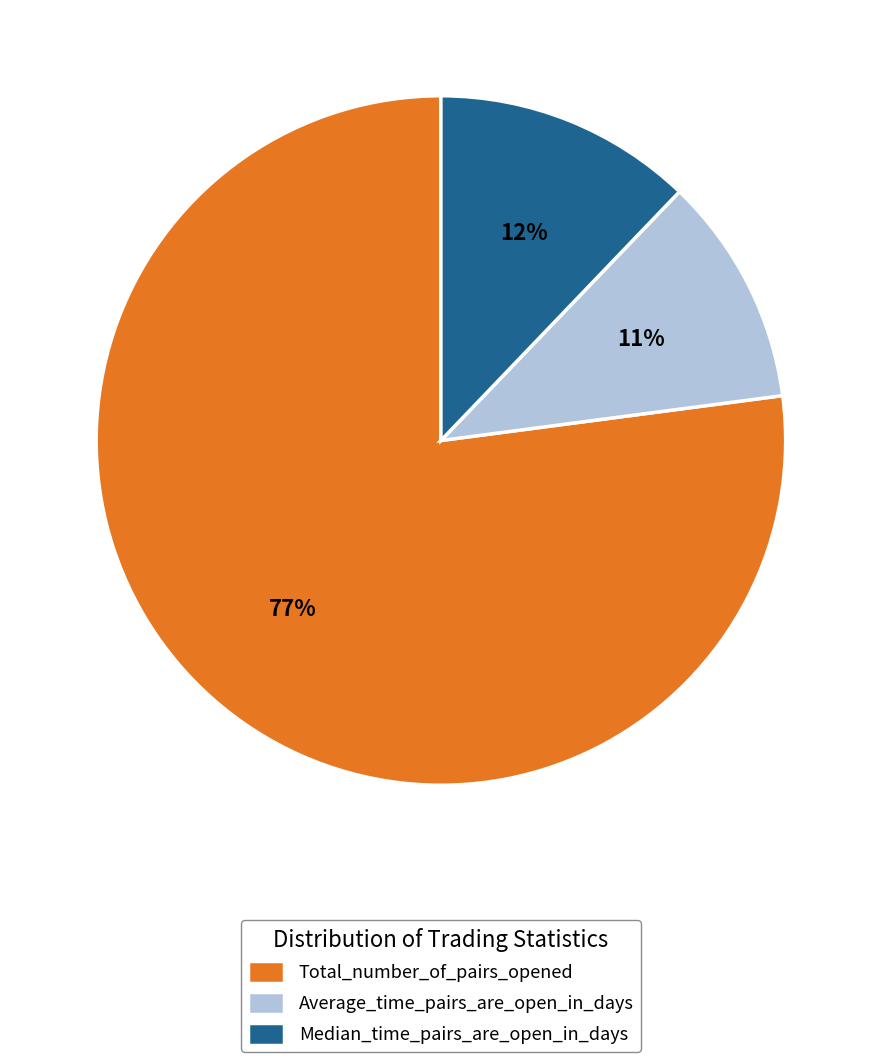

The Average_time_pairs_are_open_in_days slice represents 22% of the pie. True or false?

False